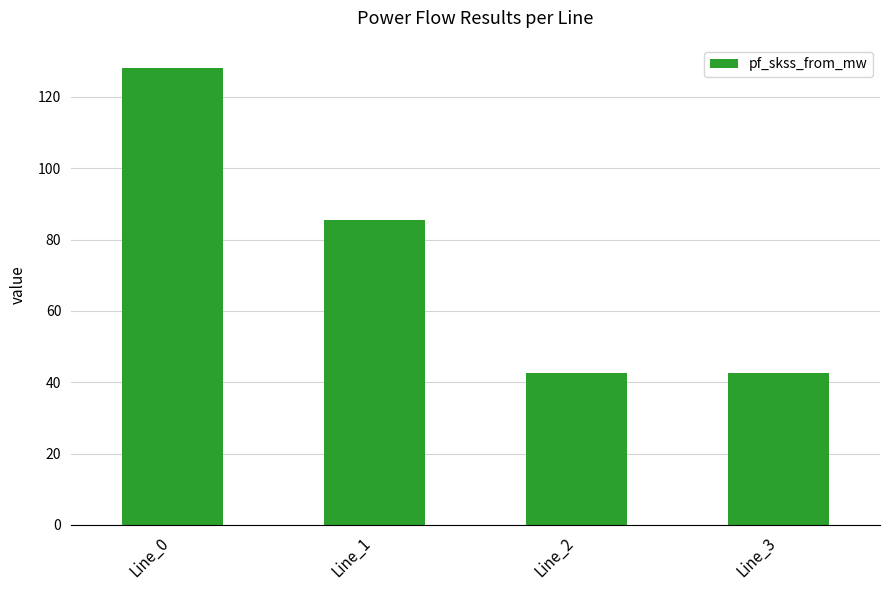

What is the value of the 1st bar from the left?

128.2